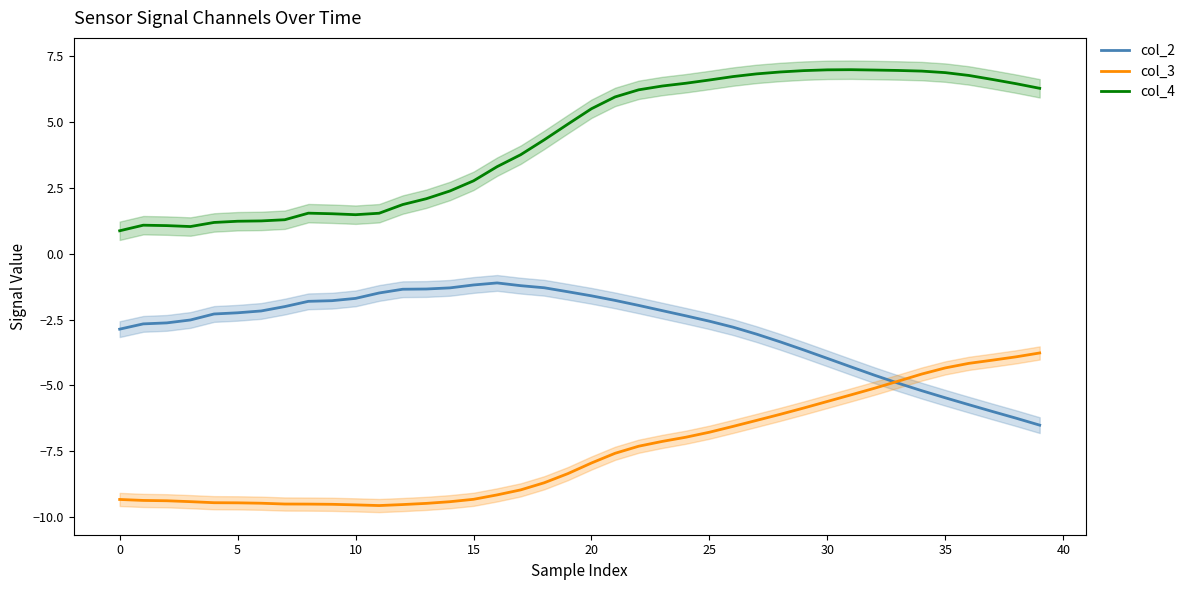

What is the difference between the maximum and second lowest values in the col_3 series?

5.8